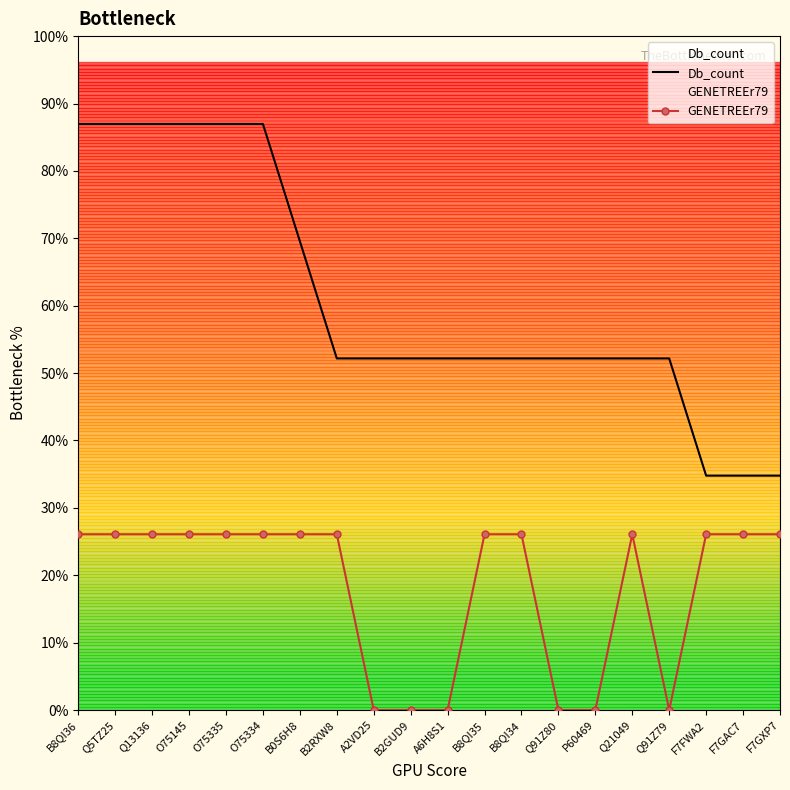

At which label does GENETREEr79 reach its peak?

B8QI36